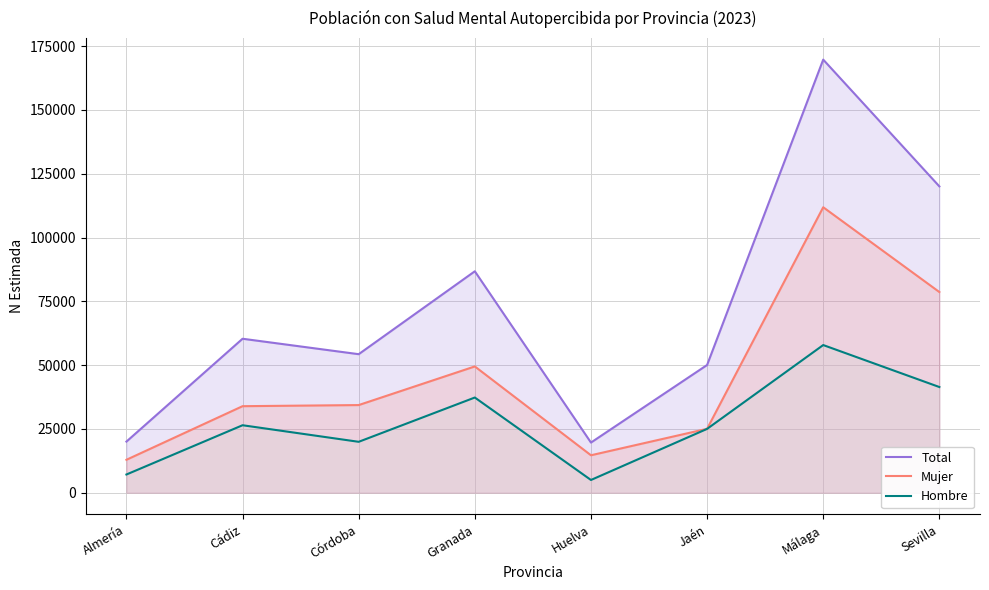

True or false: Hombre and Mujer intersect in this chart.

False